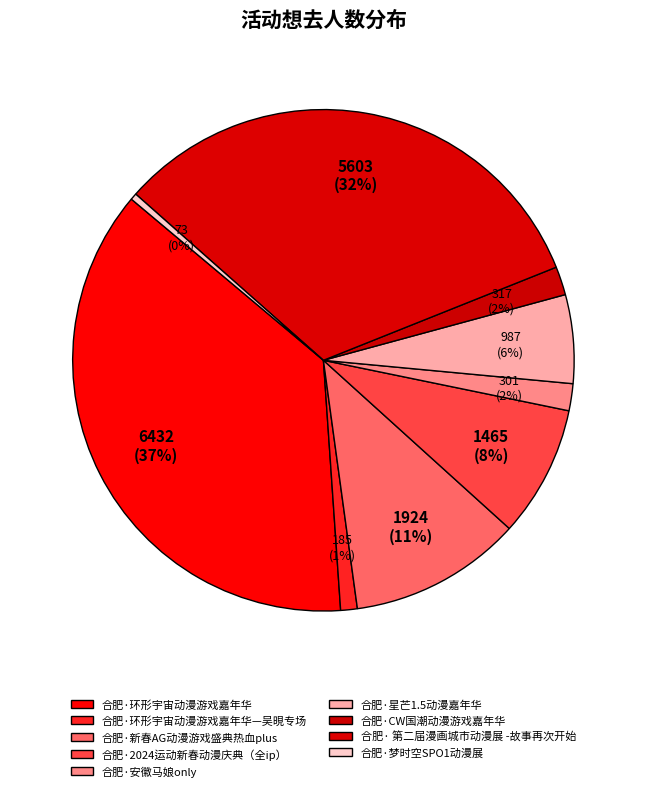

Between 合肥·2024运动新春动漫庆典（全ip） and 合肥·安徽马娘only, which is larger?

合肥·2024运动新春动漫庆典（全ip）